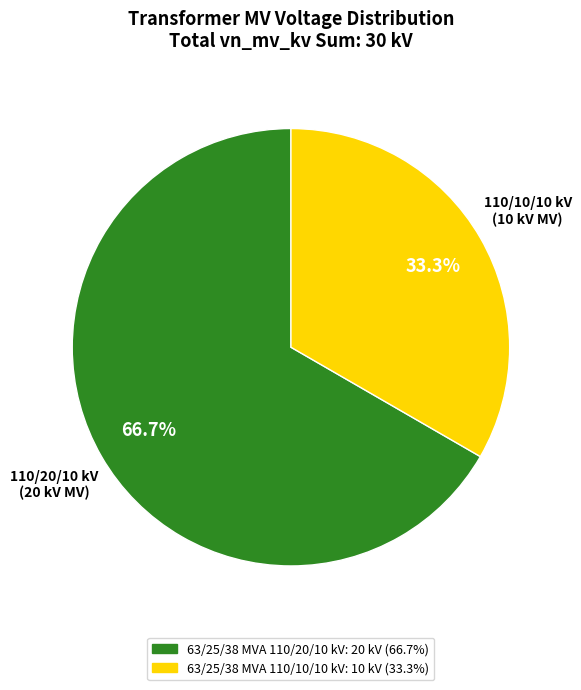

What is the smallest slice in the pie chart?

63/25/38 MVA 110/10/10 kV